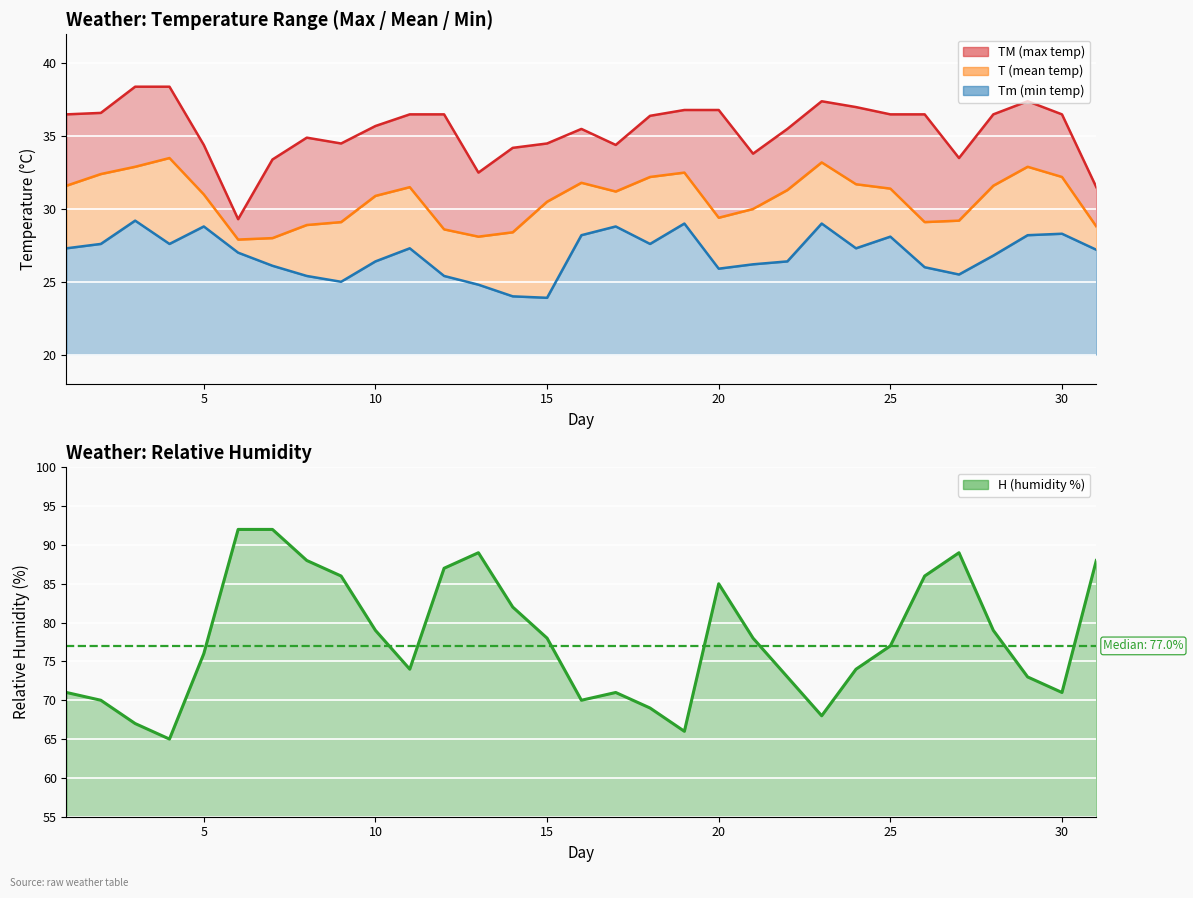

Where is Tm nearest to the value 26?

26